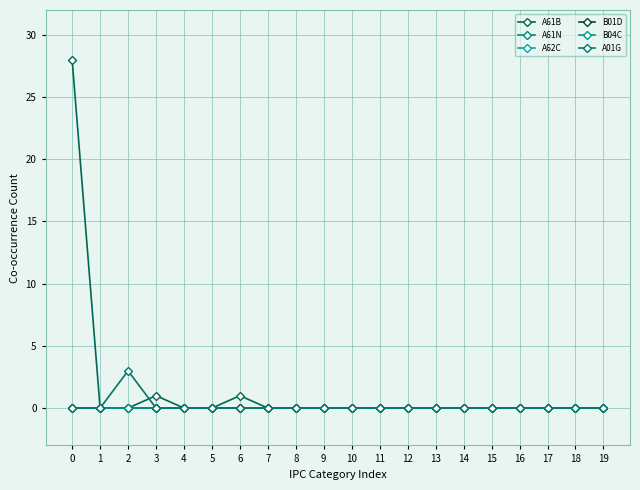

True or false: A01G has a value of 1 at 19.

False